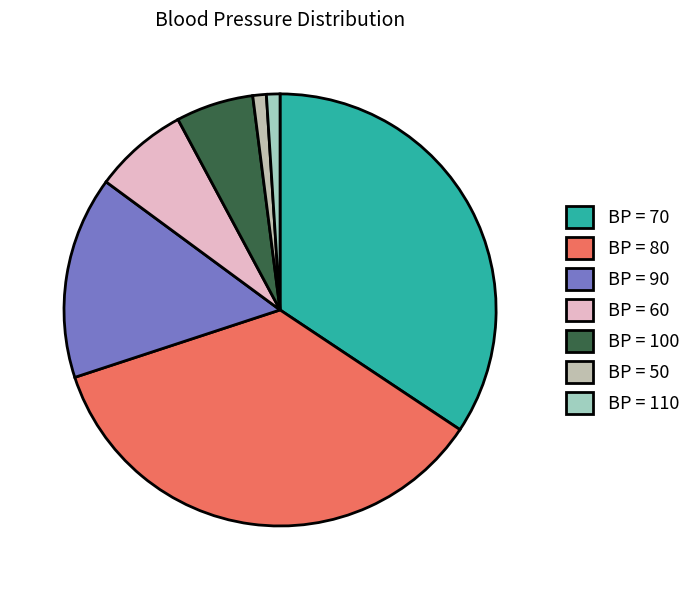

How many segments does this pie chart have?

7